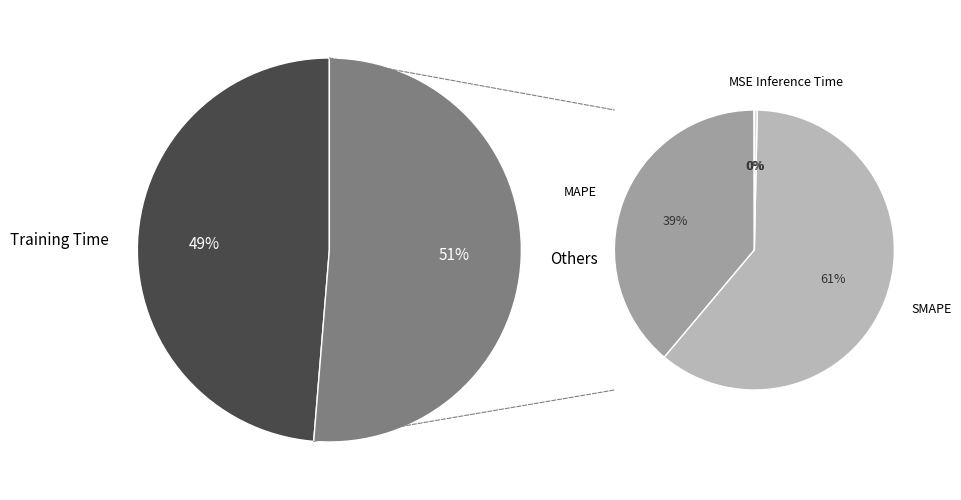

Is MSE the majority of the pie?

No